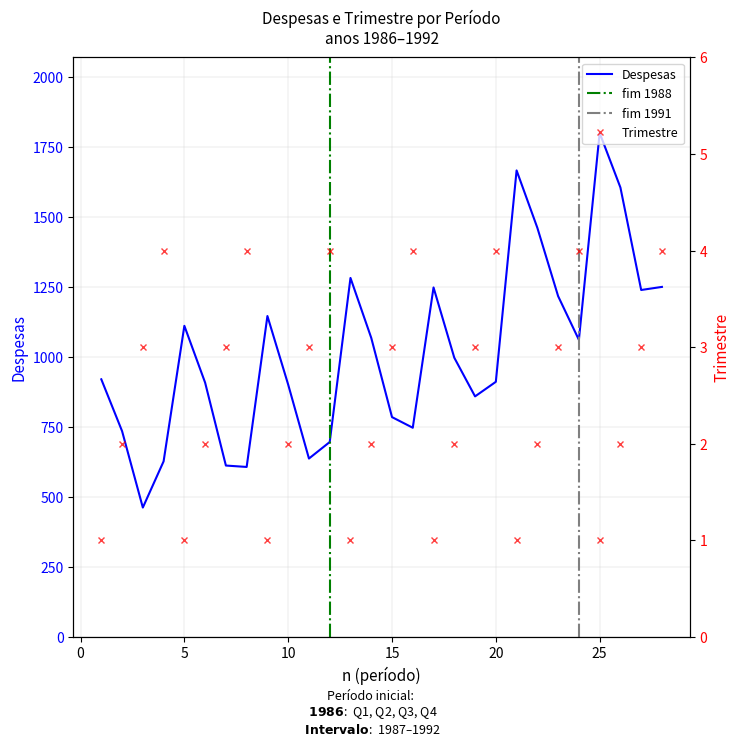

What is the value of the Trimestre point at the 12th from the left?

4